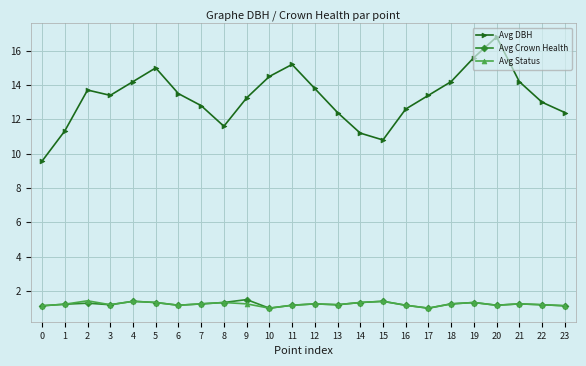

How many interior local valleys does the Avg DBH series have?

3